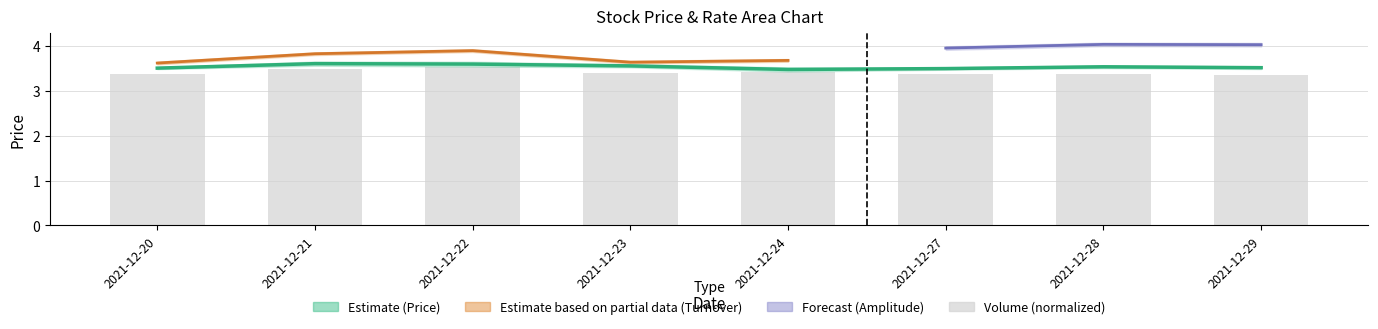

Reading left to right, extract all data points from this chart.

price: 3.5	3.6	3.6	3.6	3.5	3.5	3.5	3.5
turnover_rate: 3.4	3.5	3.5	3.4	3.4	3.4	3.4	3.4